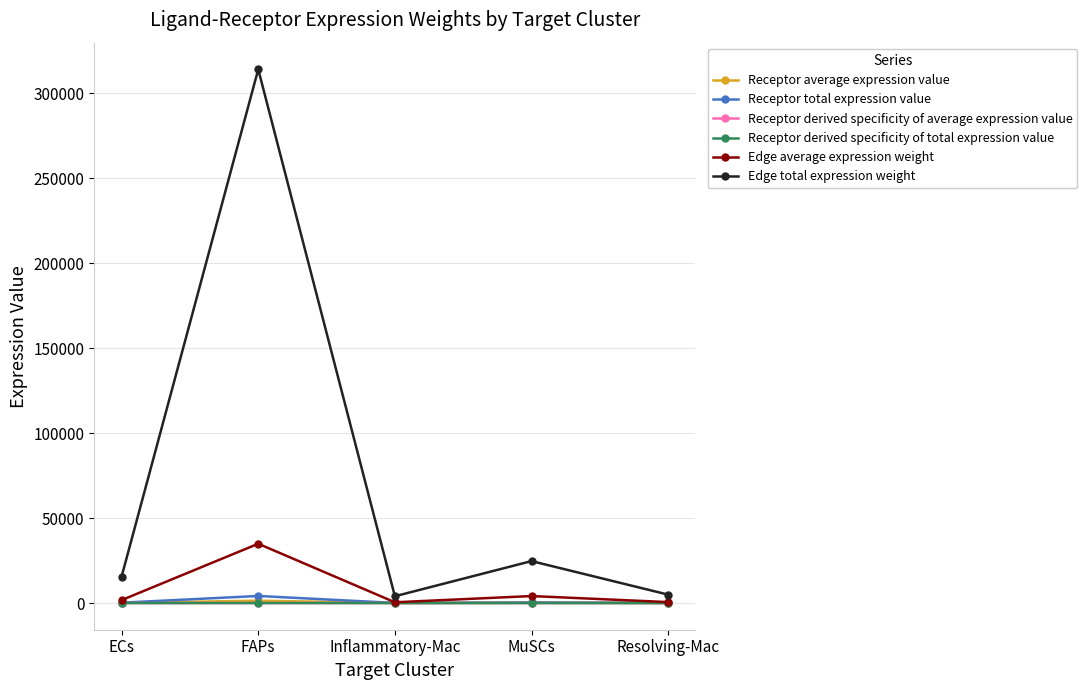

What is the value of the Receptor total expression value point at the 5th from the left?

65.6